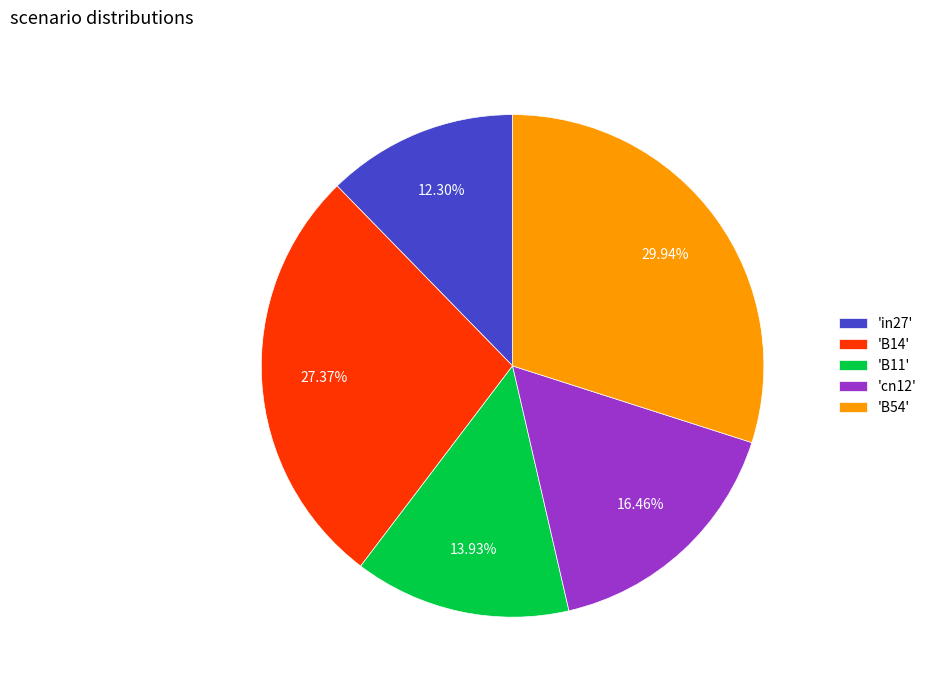

What is the largest slice in the pie chart?

'B54'